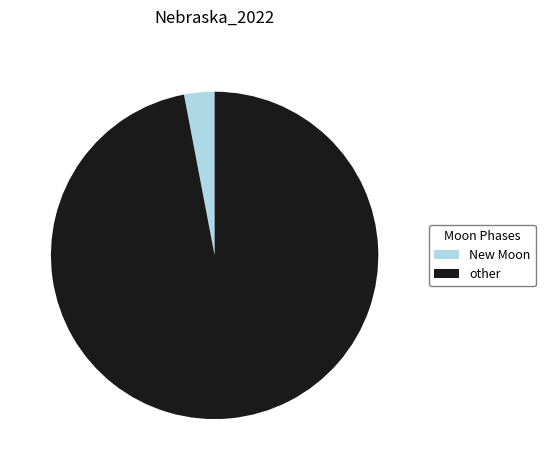

Which category accounts for the majority?

other